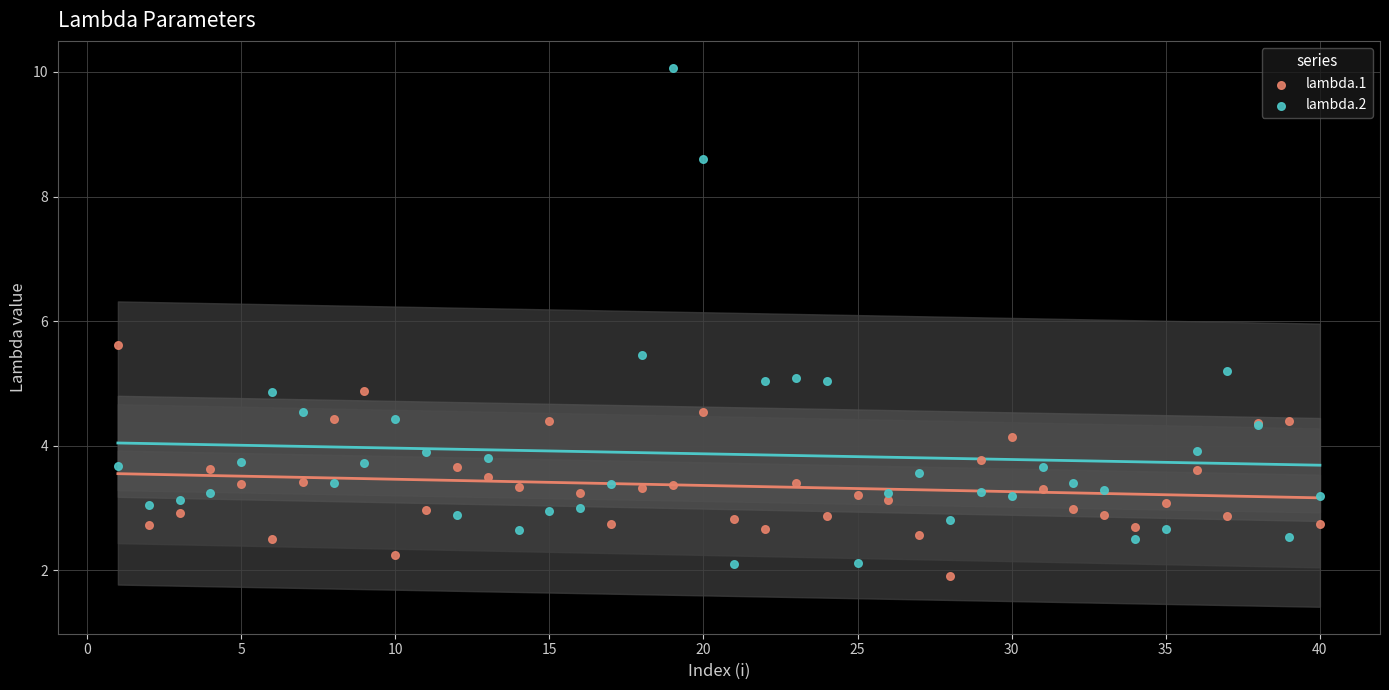

Which series reaches the maximum Y coordinate?

lambda.2